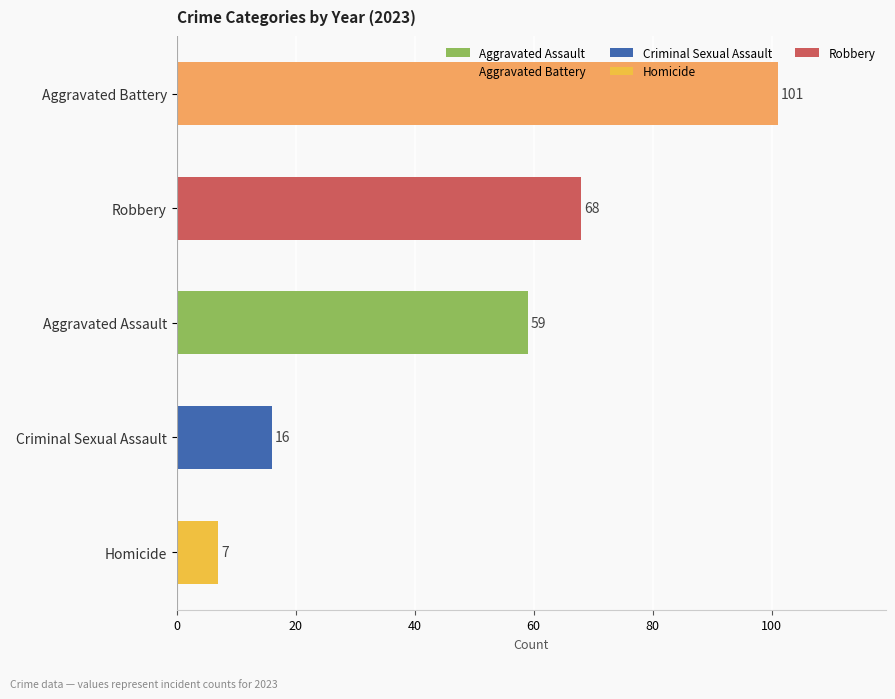

What is the ratio of the value at Aggravated Assault to the value at Homicide?

8.4